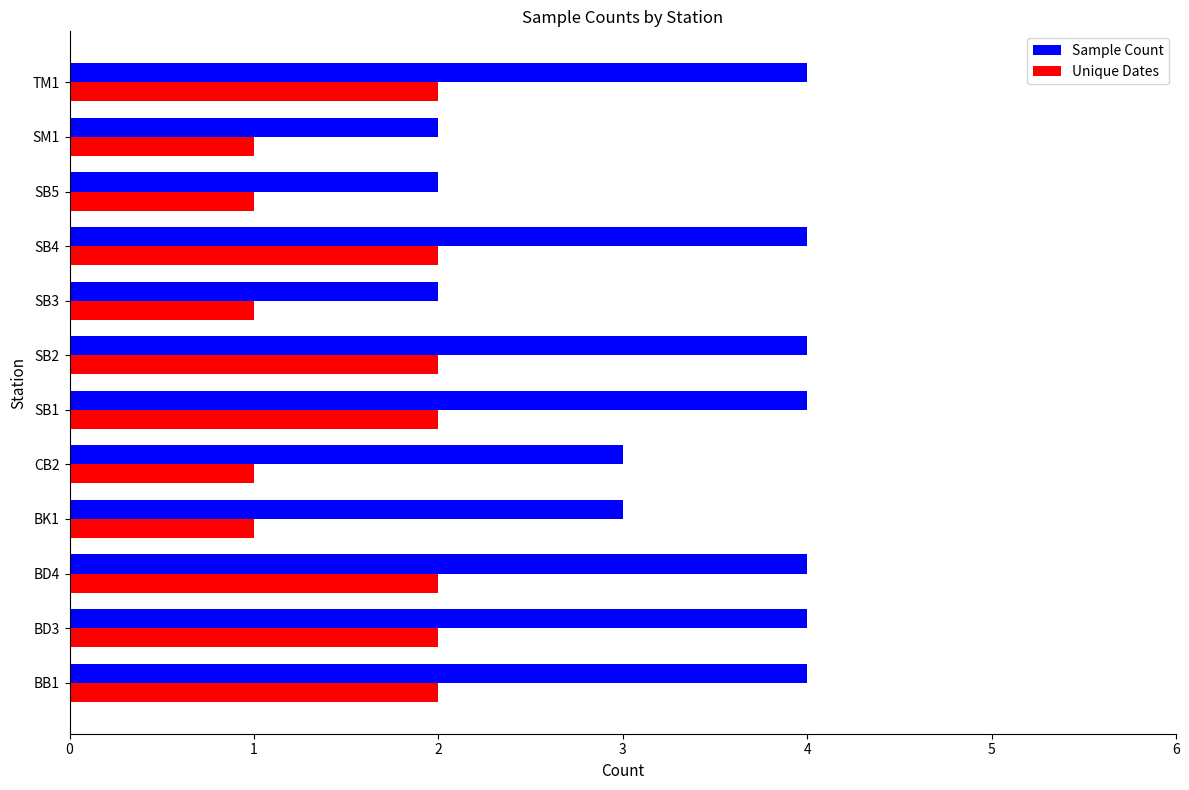

The value of Unique Dates at SB2 is 2. True or false?

True